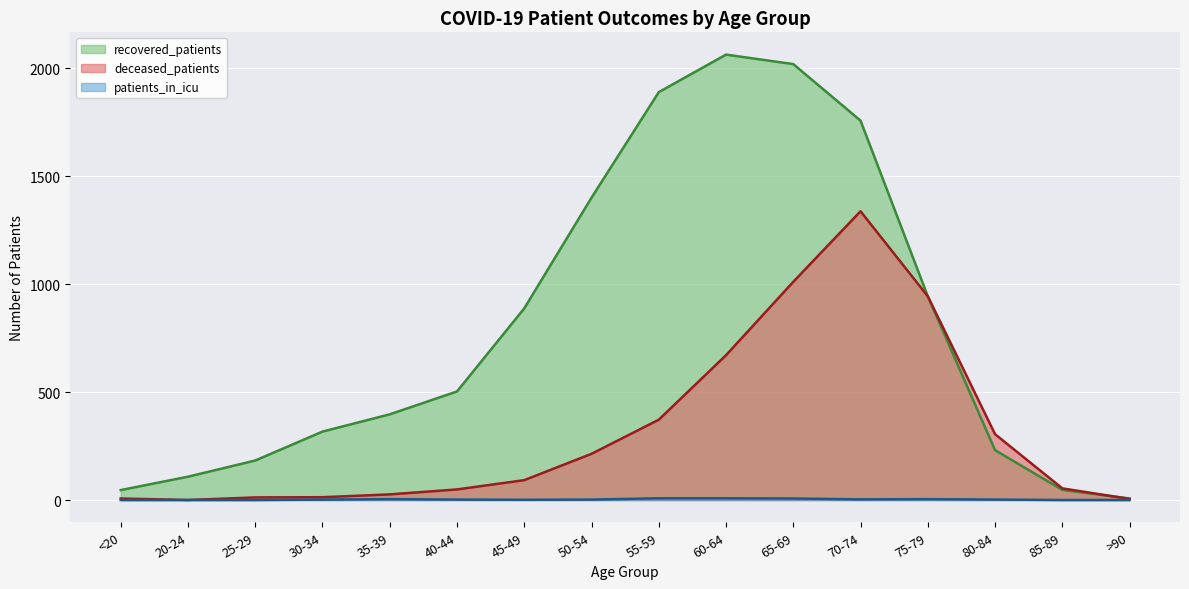

Is it true that deceased_patients equals 3 at >90?

False